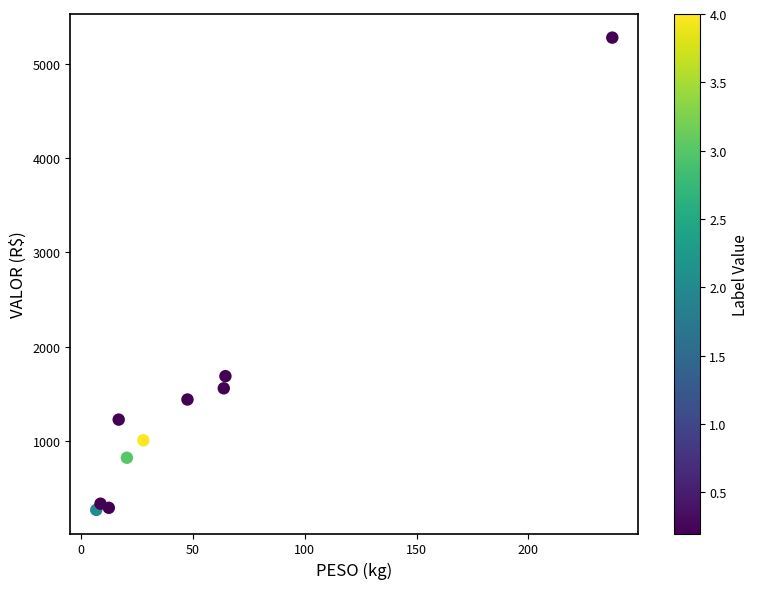

What is the range of Y values (max minus min)?

5009.3